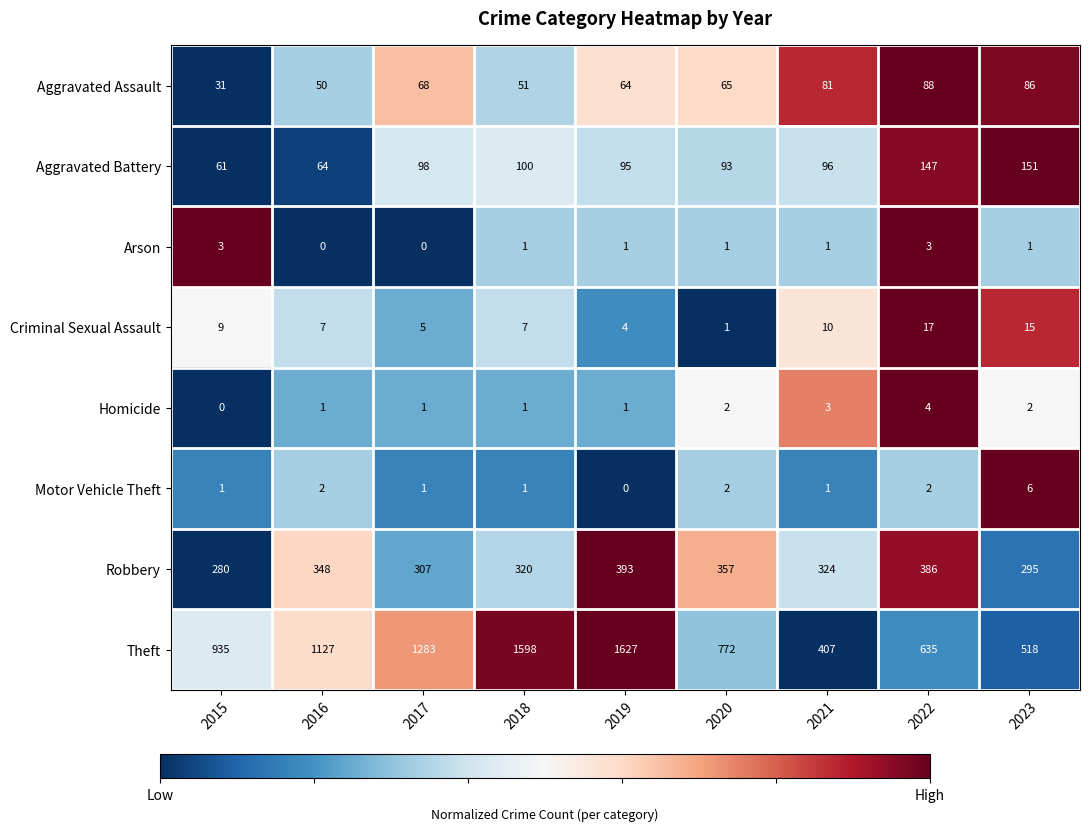

What is the difference between the maximum and minimum values in the Aggravated Battery series?

90